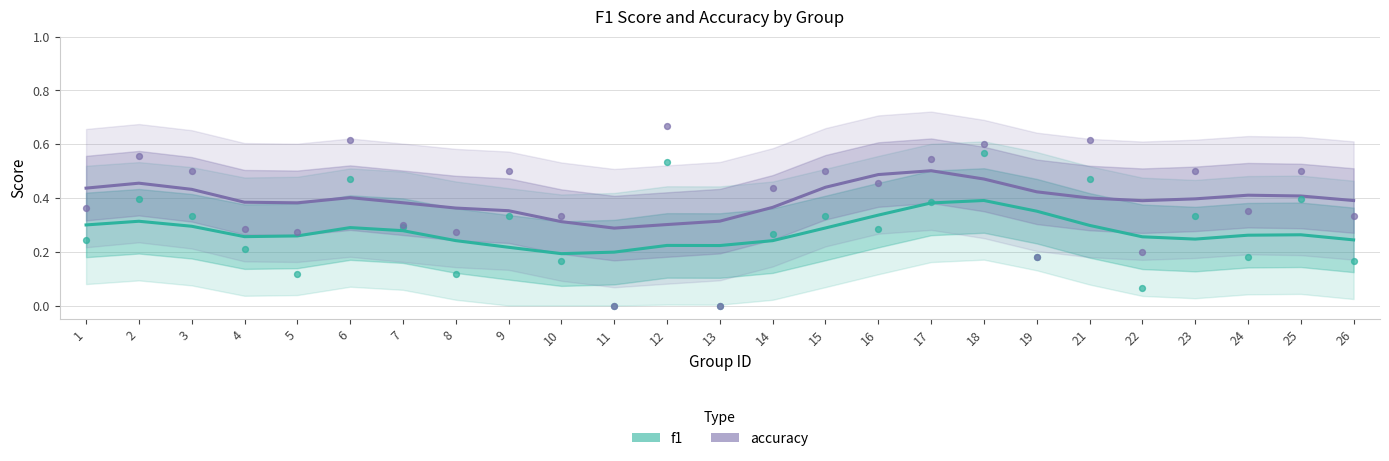

Which series reaches the maximum Y coordinate?

accuracy